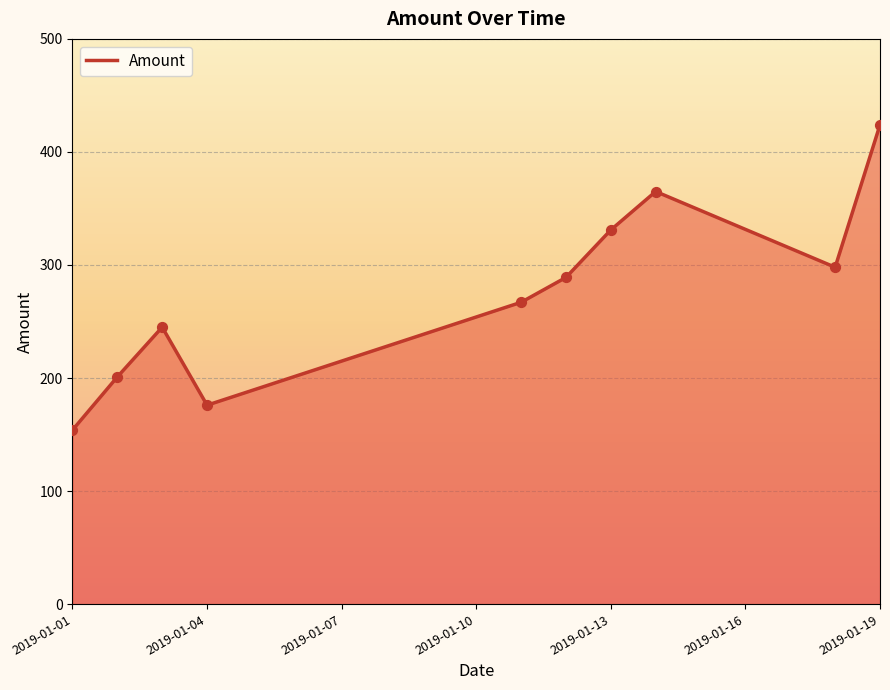

What is the minimum value shown in the chart?

154